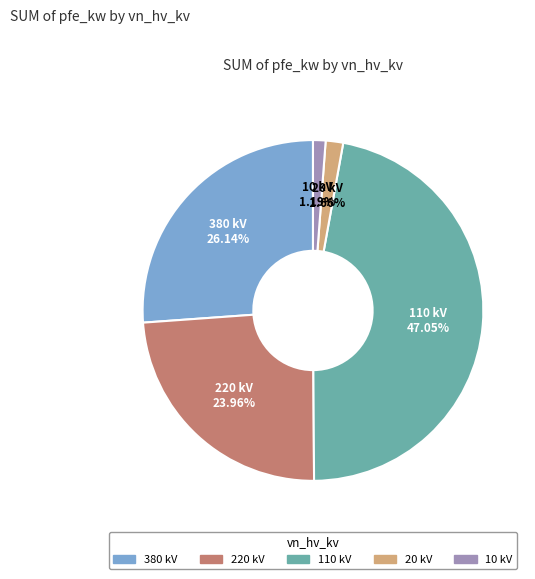

Do 110 and 220 together represent more than half of the pie?

Yes